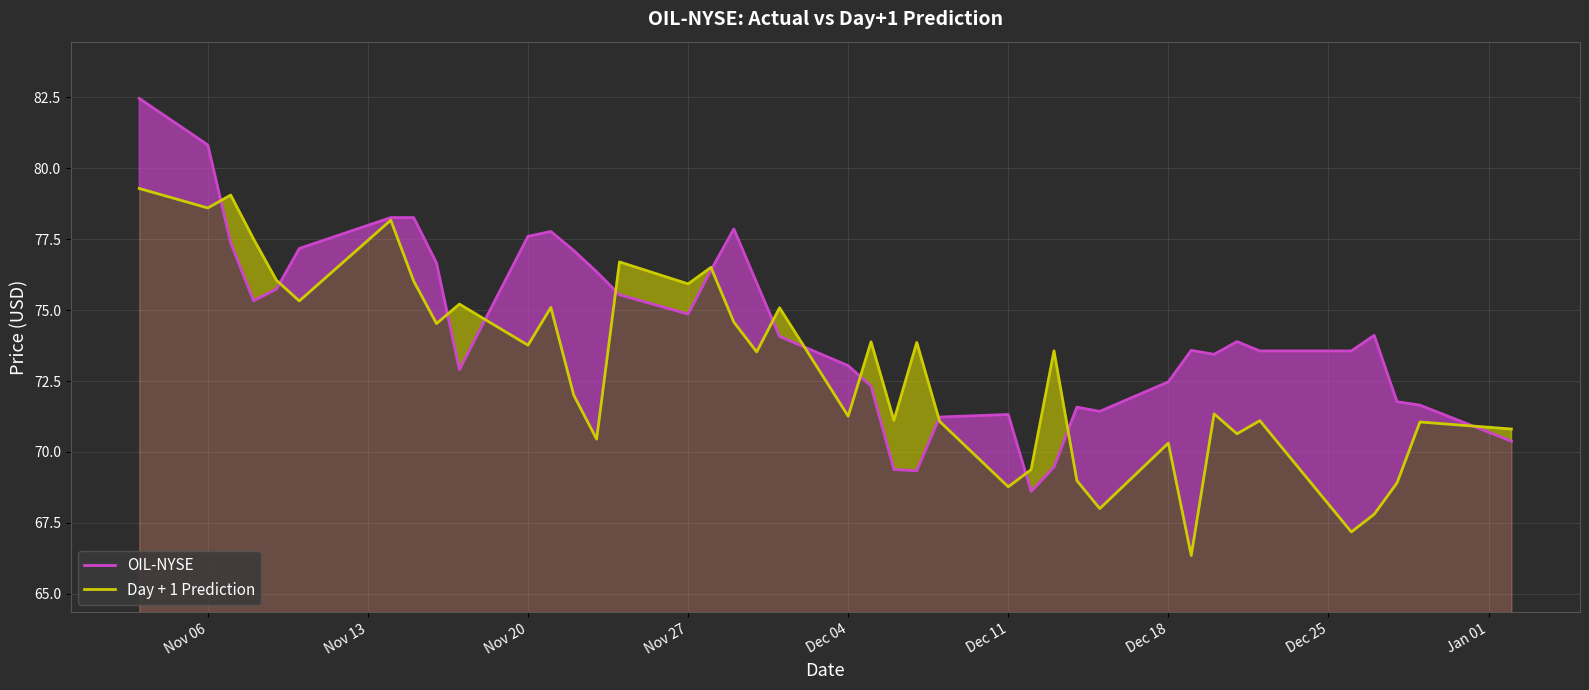

What is the average value of the Day + 1 Prediction series?

73.0